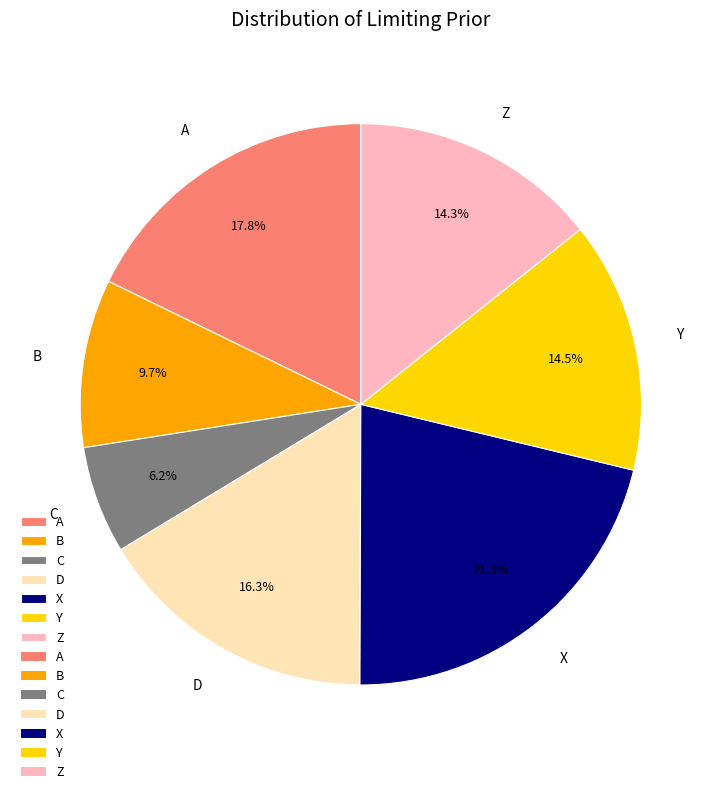

To the nearest percent, what portion does X represent?

21%